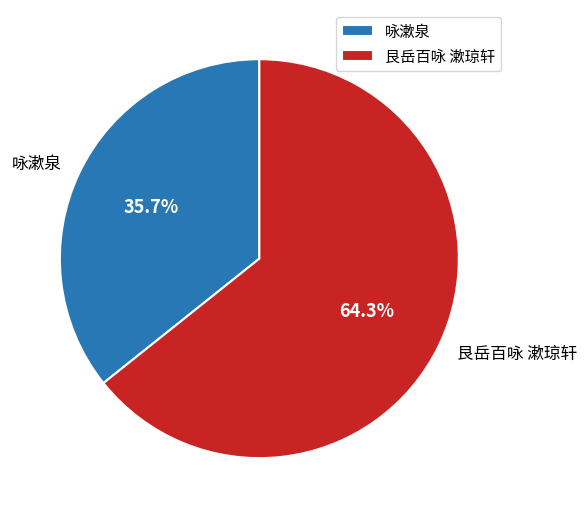

Which slice is the smallest?

咏漱泉